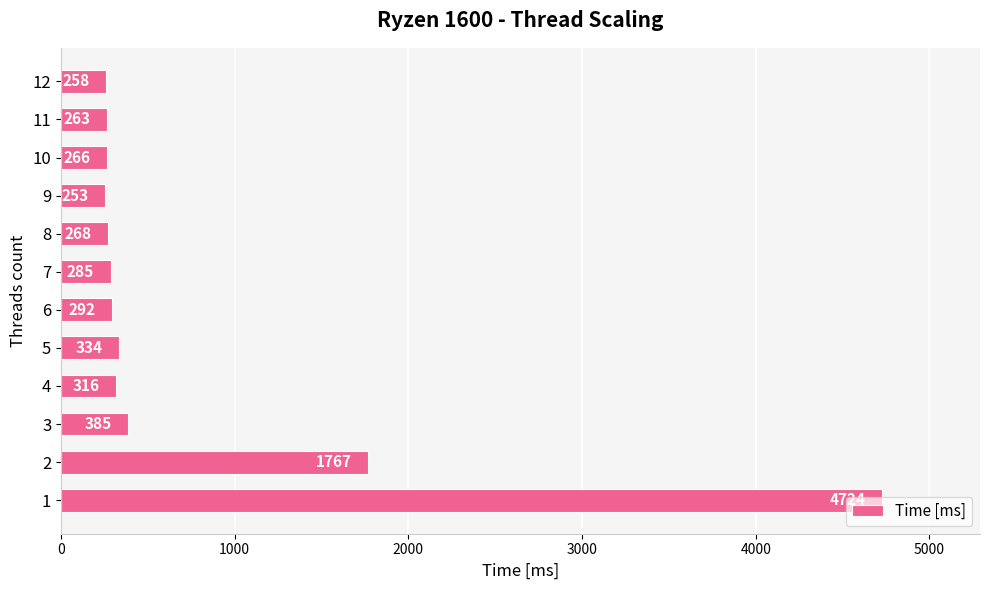

At which label is the value closest to 2488?

2